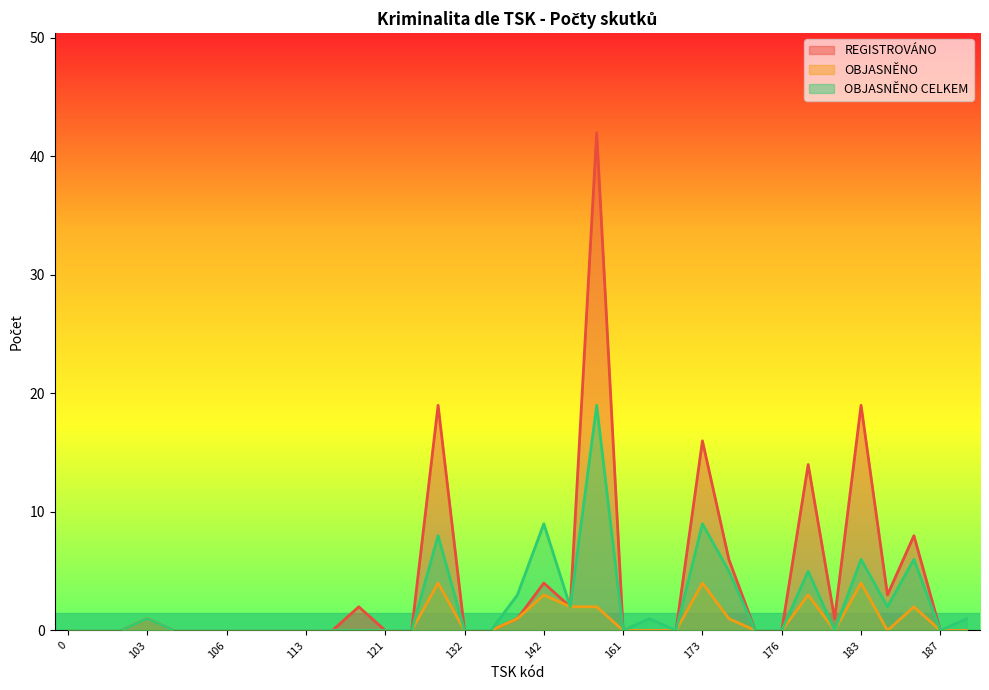

Count the OBJASNĚNO values in the range 0 to 1.

27